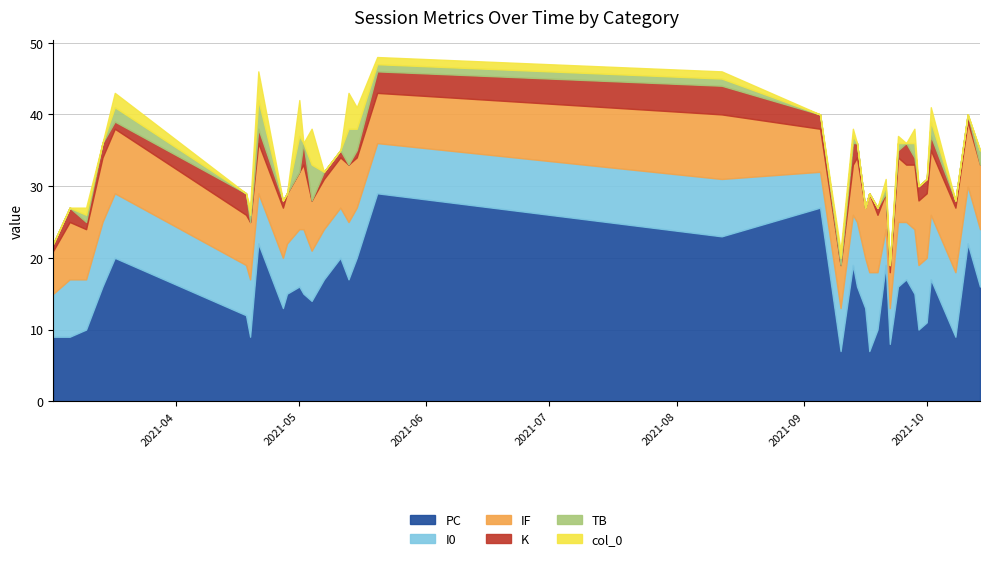

How many I0 values are between 7 and 9?

31